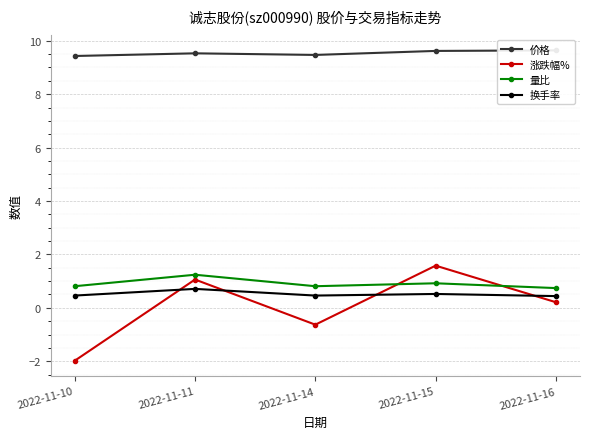

Is this an area chart (filled region under the line)?

No